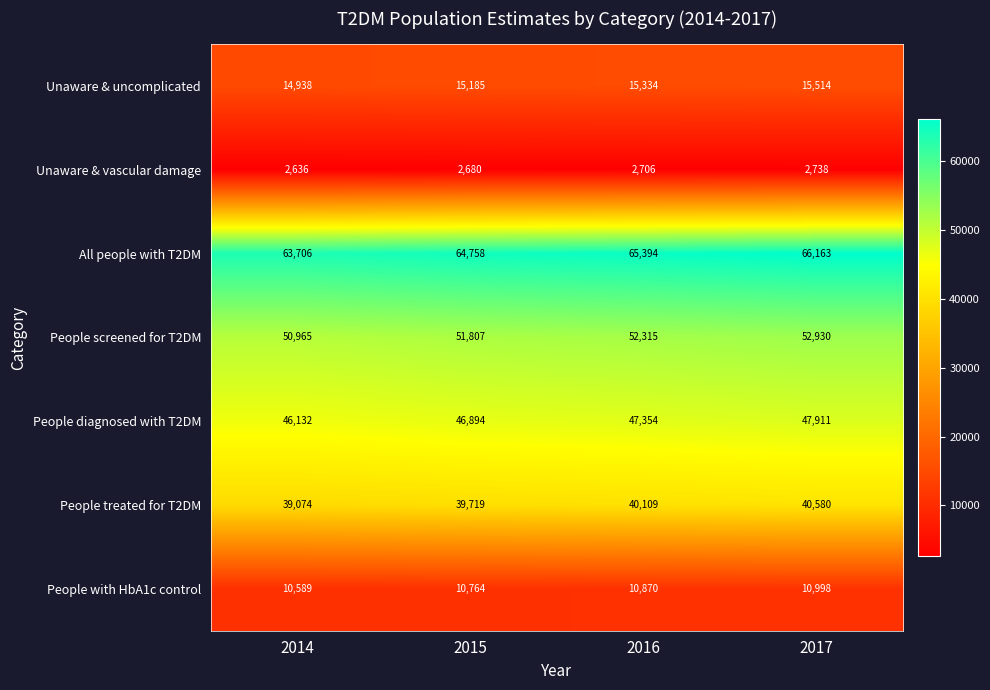

Which series has the largest total across all categories?

All people with T2DM